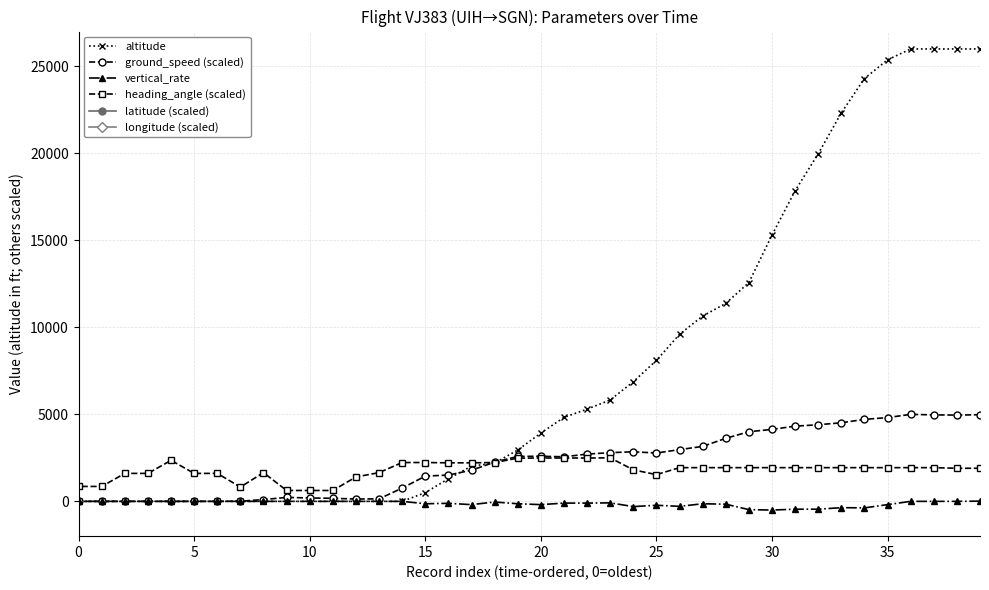

What are all the series names shown in the legend?

altitude, ground_speed (scaled), vertical_rate, heading_angle (scaled), latitude (scaled), longitude (scaled)